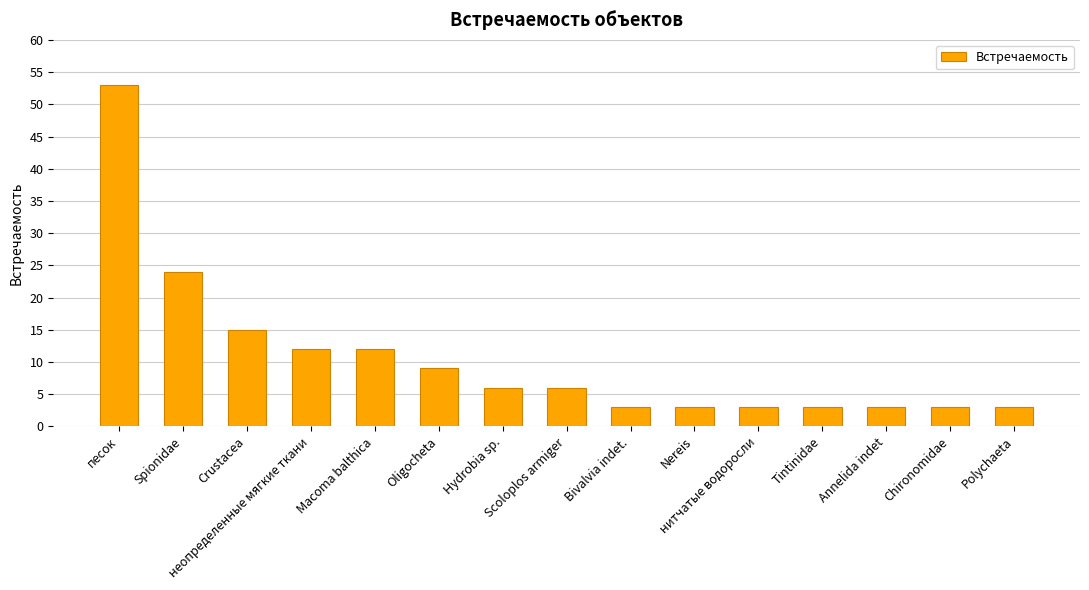

How many values are below 6?

7